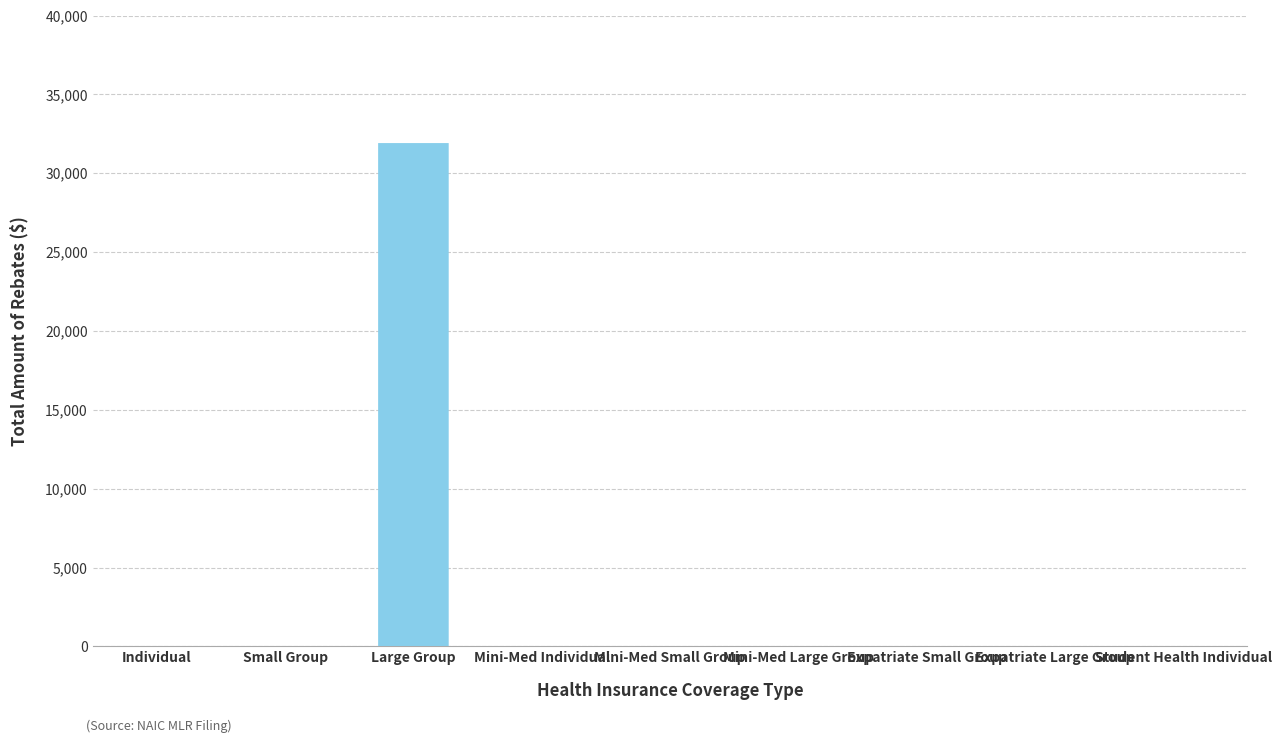

What is the difference between the maximum and minimum values?

31912.8